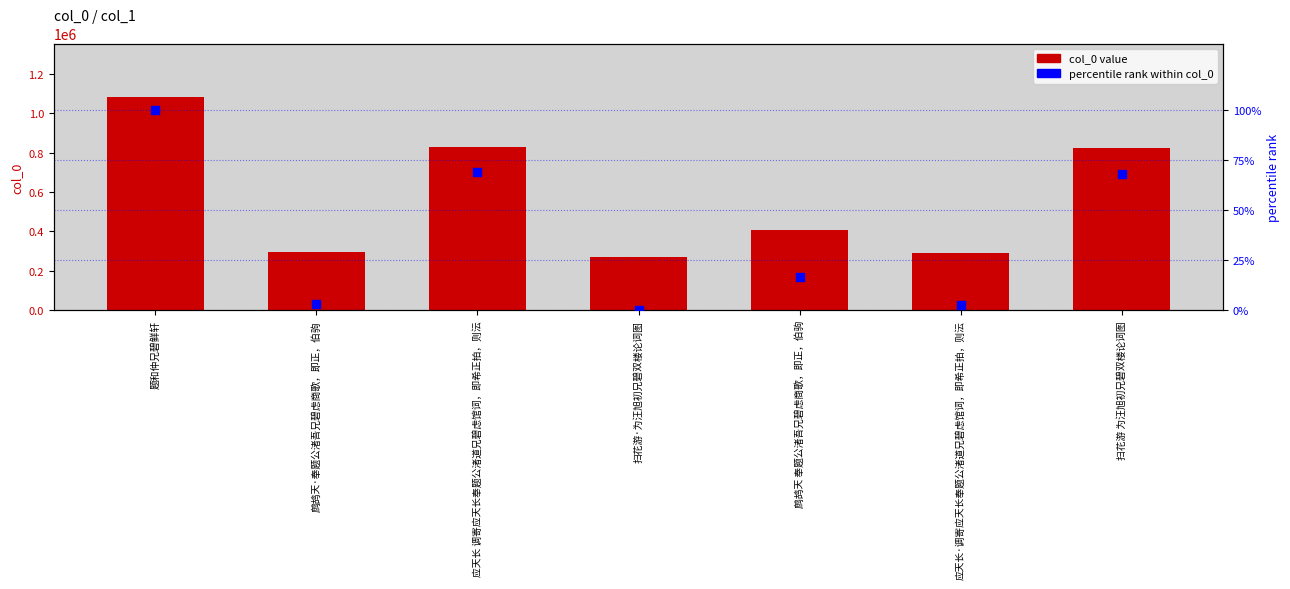

At which category is the sum across all series the highest?

题和仲兄碧鲜轩